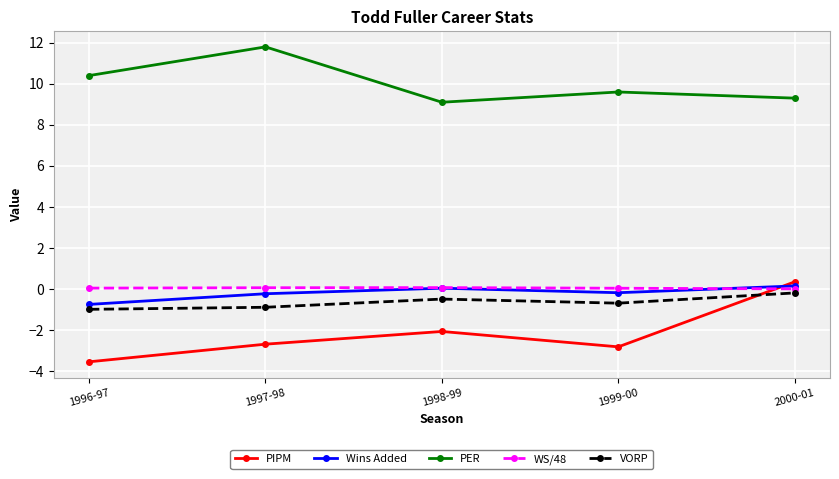

How many data points does each series have?

5